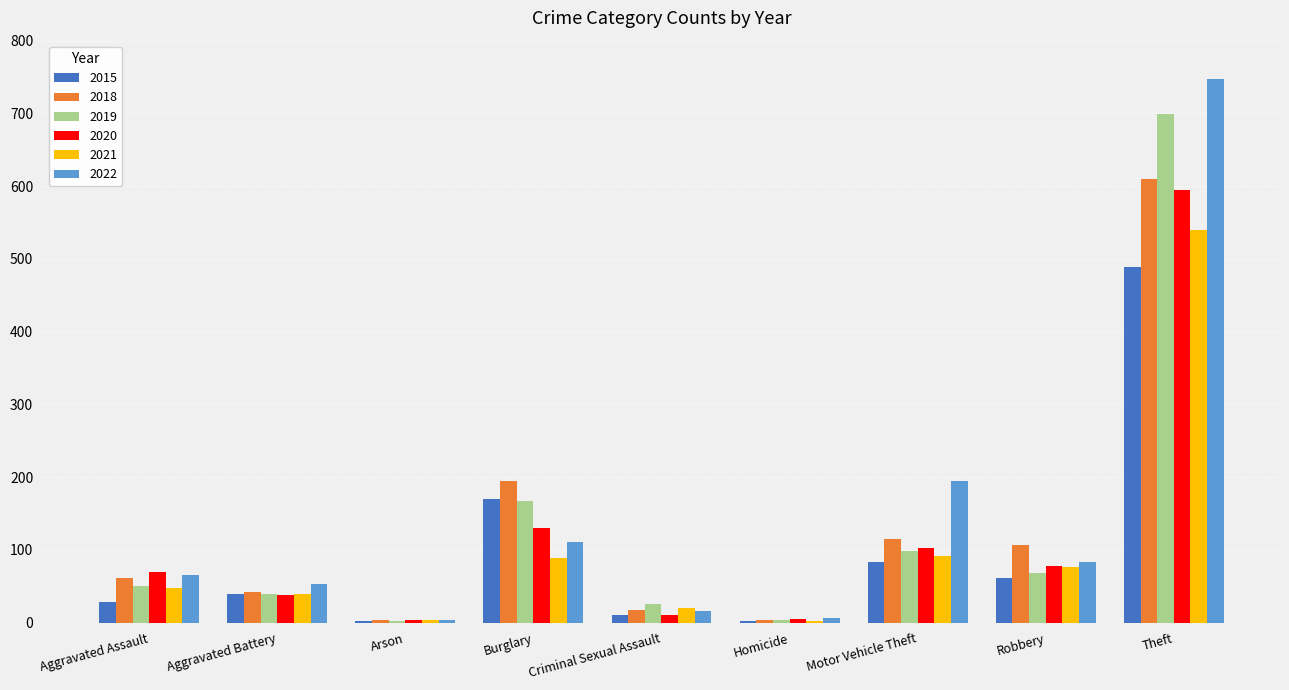

What is the highest value of the 2021 series?

540